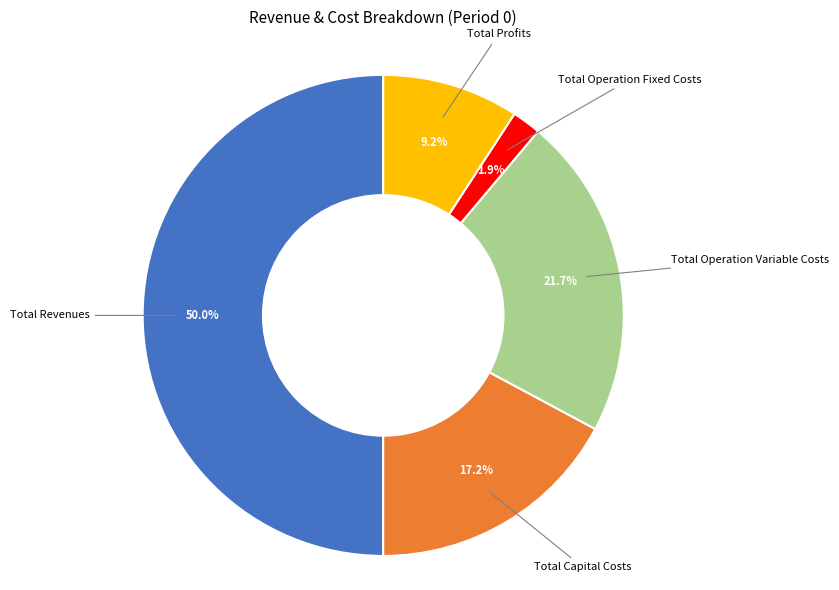

Rank the categories by value from highest to lowest.

Total Revenues, Total Operation Variable Costs, Total Capital Costs, Total Profits, Total Operation Fixed Costs